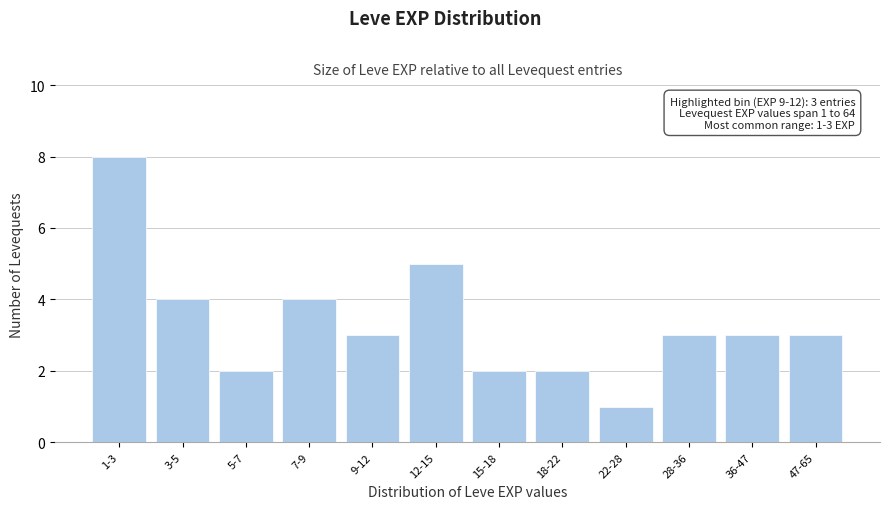

Reading left to right, list all the values displayed in this chart.

8	4	2	4	3	5	2	2	1	3	3	3